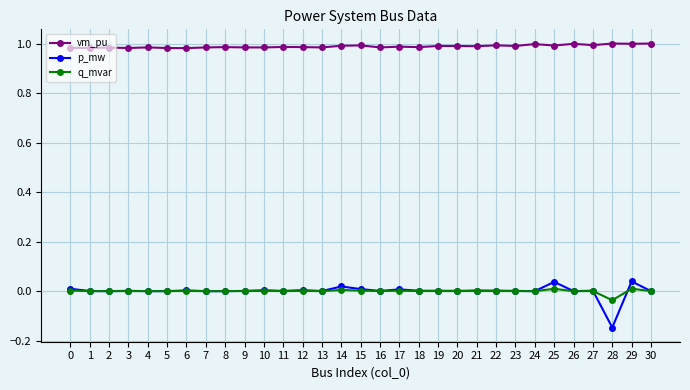

Which series has the largest range (max minus min)?

p_mw